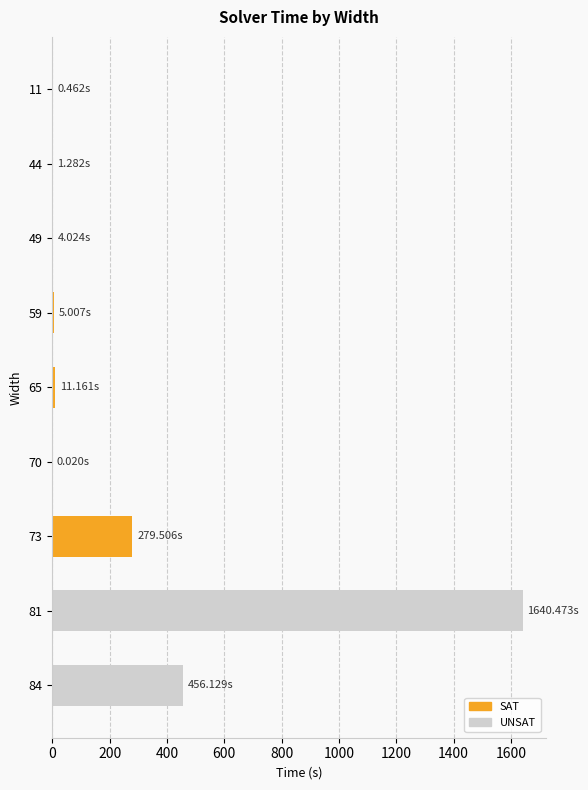

What is the sum of all values?

2398.1